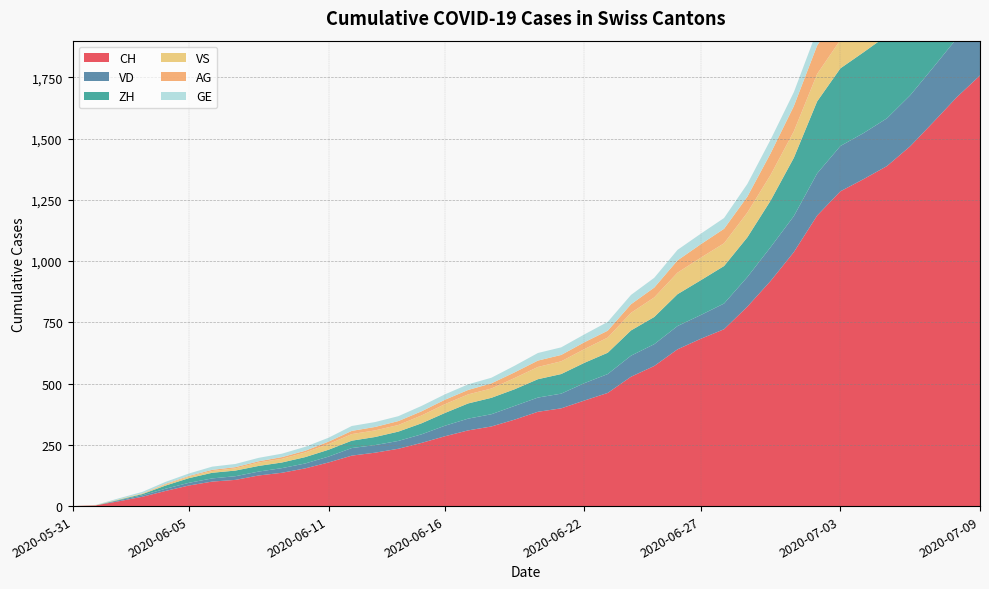

What is the maximum value for CH?

1758